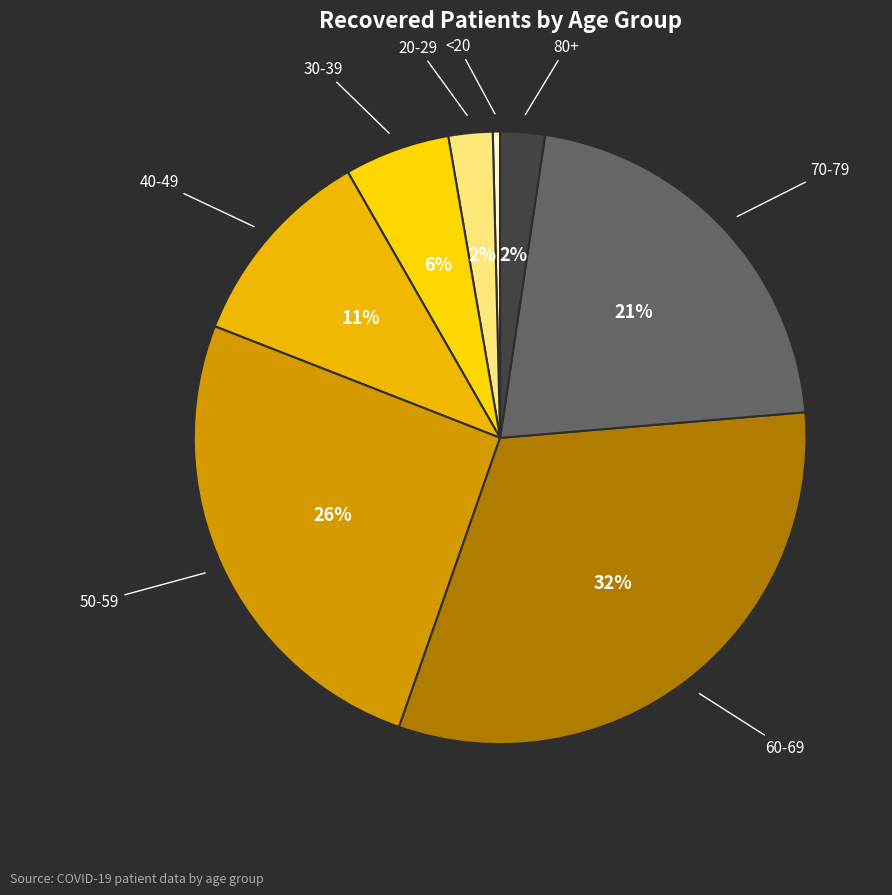

How many slices are in this pie chart?

8